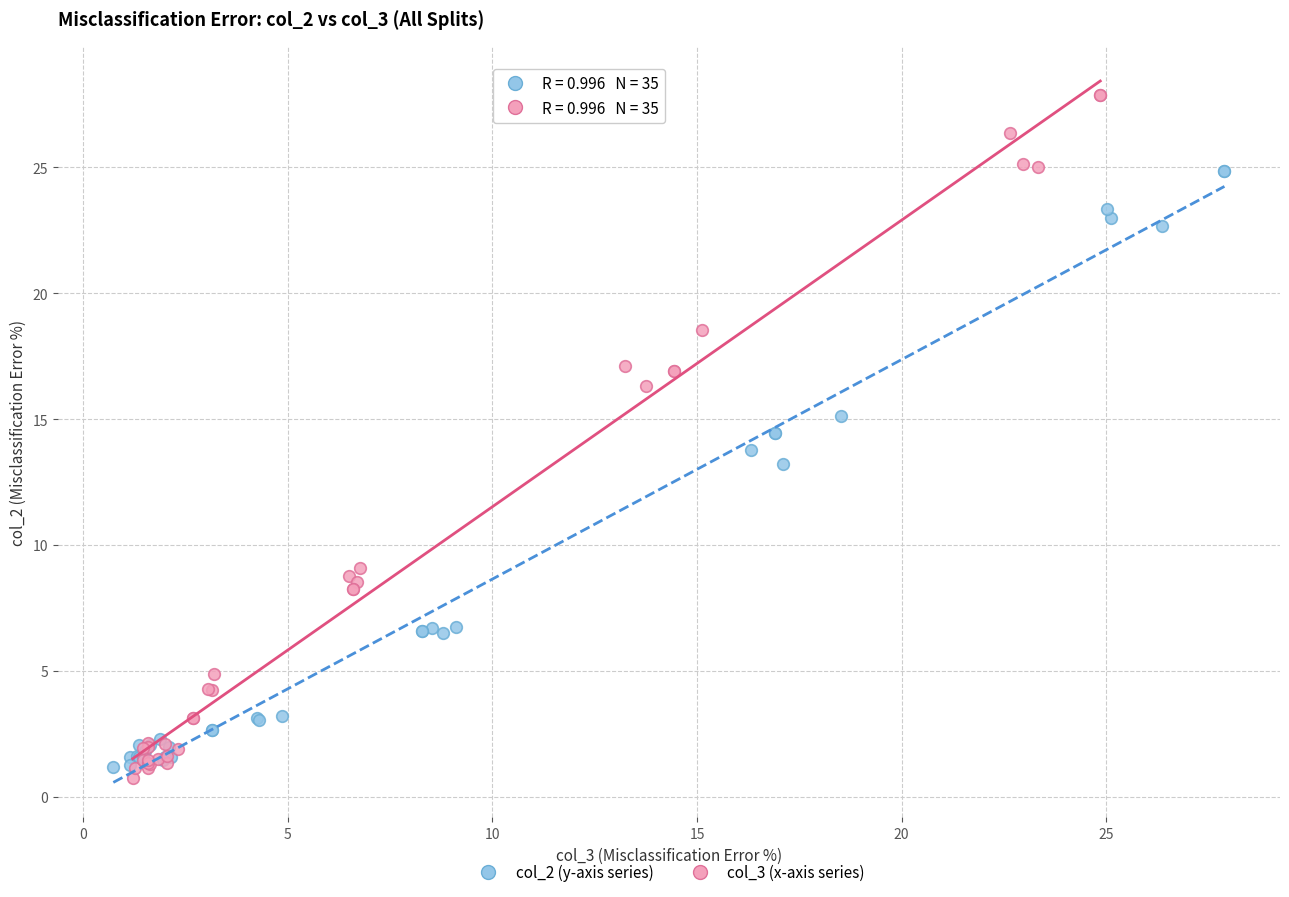

Which series reaches the minimum Y coordinate?

col_3 (x-axis series)